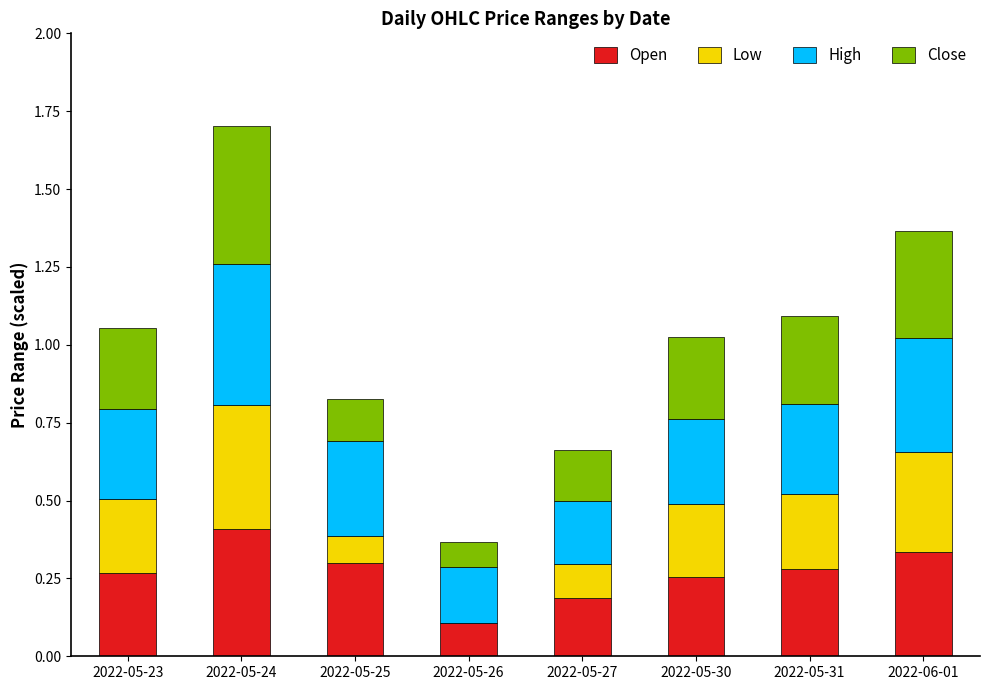

At which category is the sum across all series the highest?

2022-05-24